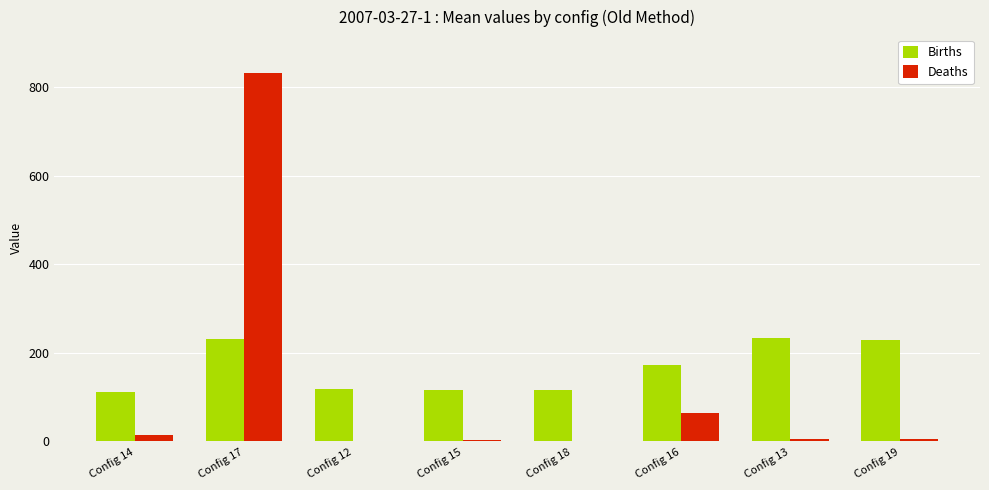

What is the sum of the Deaths values at Config 16 and Config 14?

79.1